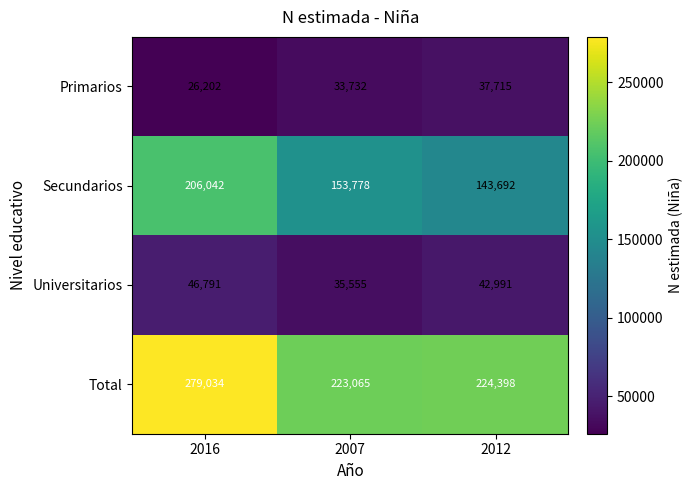

What is the sum of the Universitarios values at 2016 and 2012?

89782